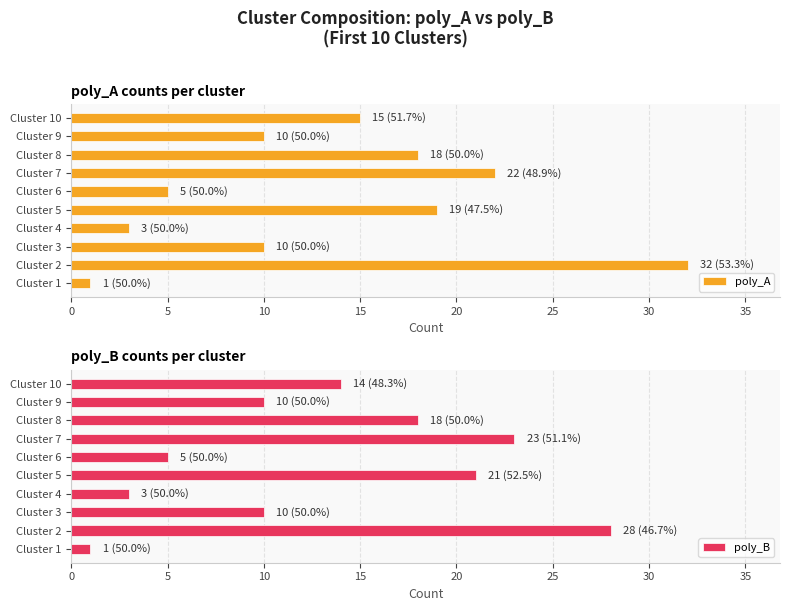

What are all the series names shown in the legend?

poly_A, poly_B